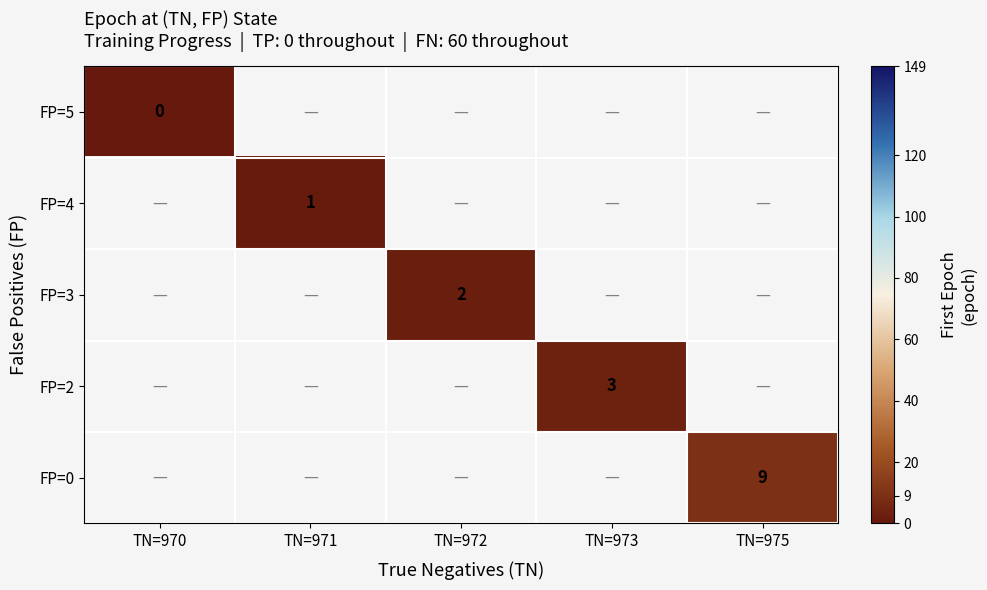

The FP=2 series shows 5 at TN=973. True or false?

False